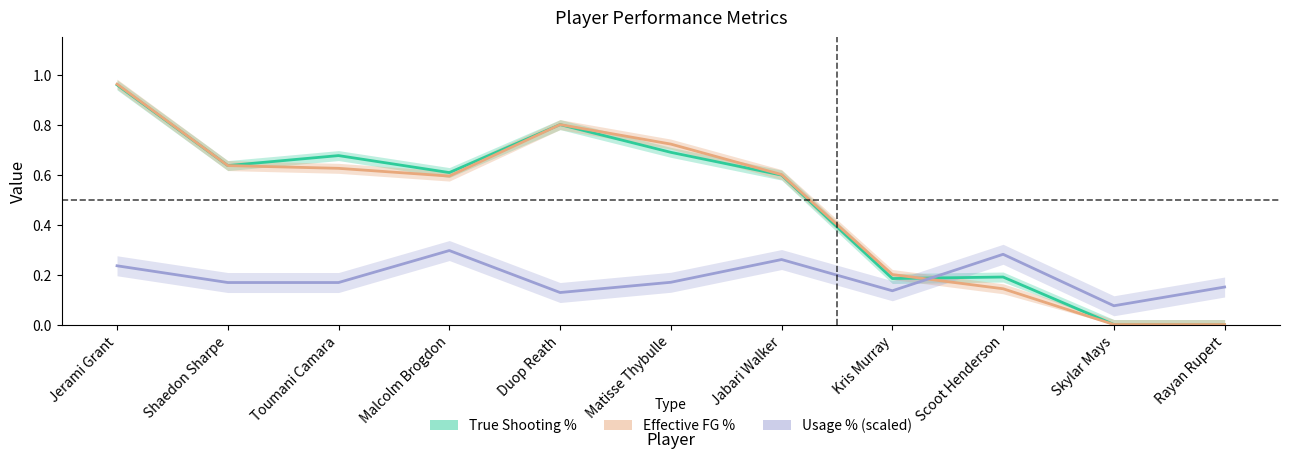

Which has a higher value, Malcolm Brogdon or Jabari Walker?

Malcolm Brogdon